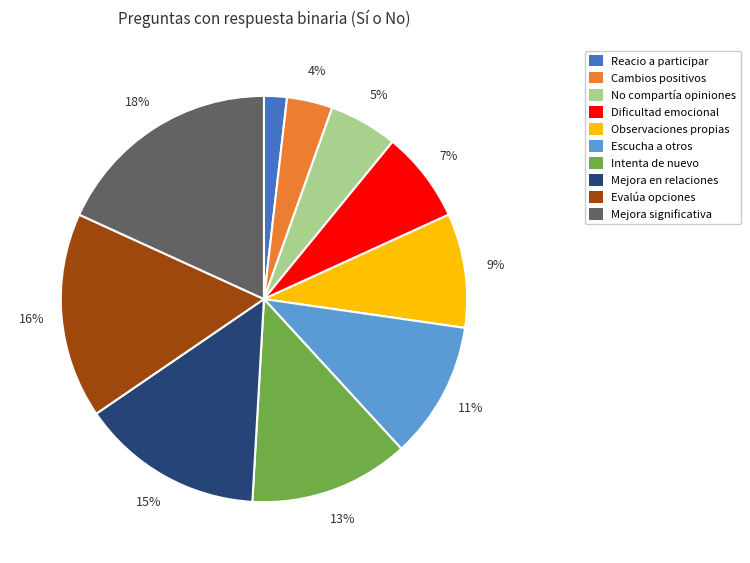

Is there any slice that represents more than half of the pie?

No